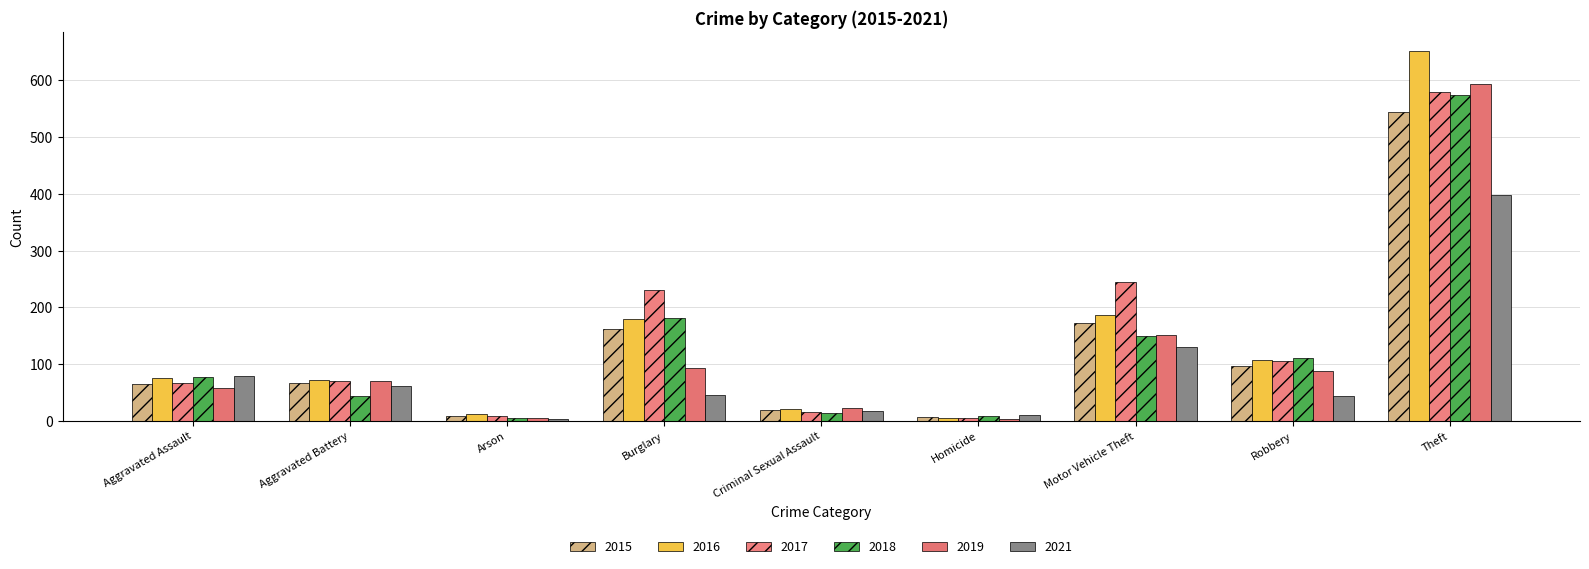

What are all the series names shown in the legend?

2015, 2016, 2017, 2018, 2019, 2021